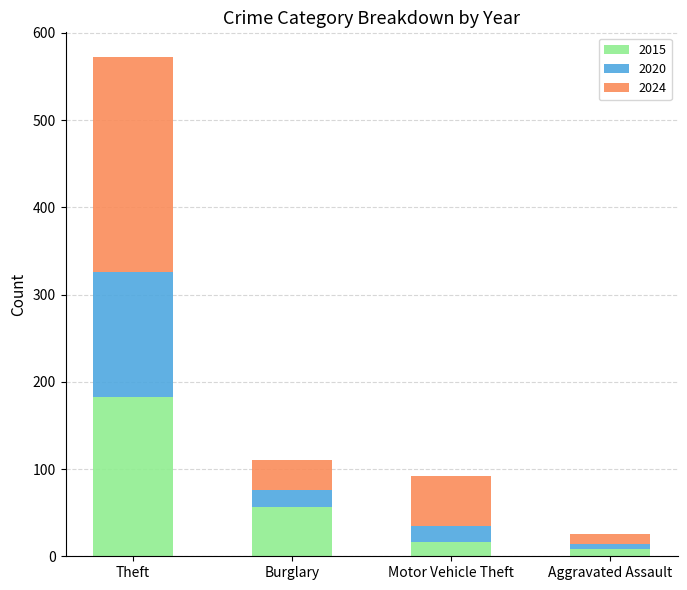

At which category is the sum across all series the highest?

Theft